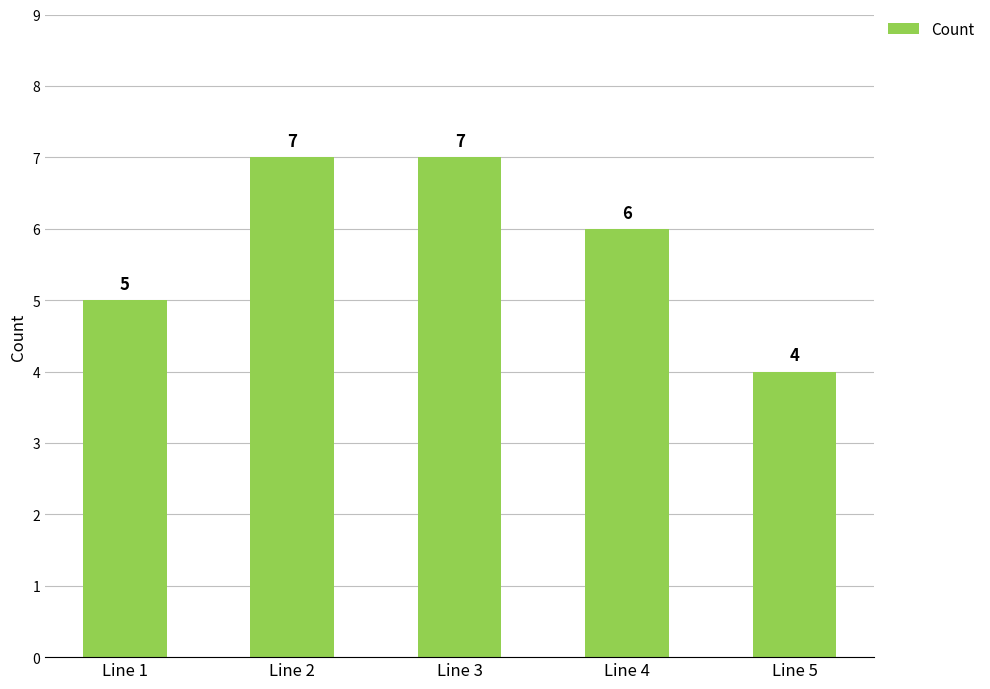

How many values are between 5 and 7?

4